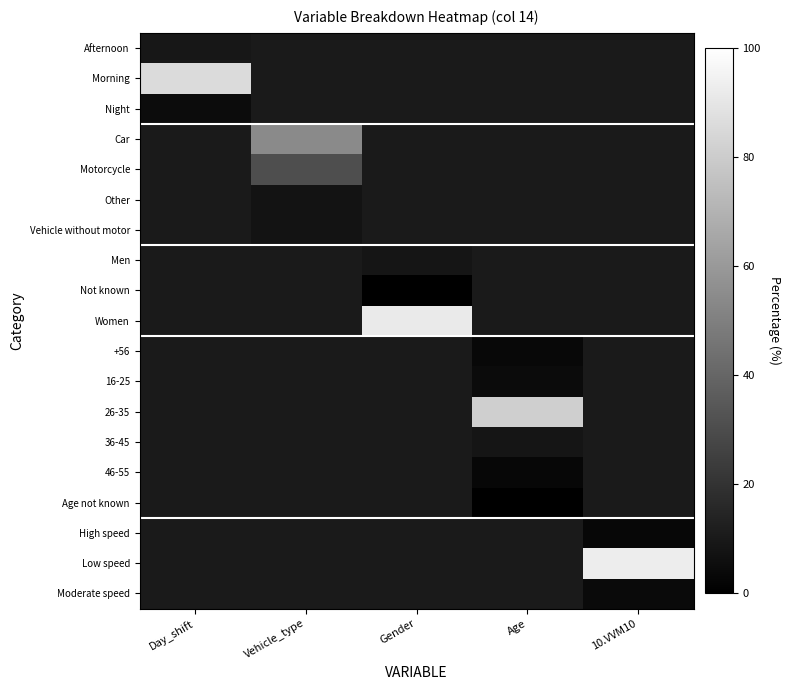

What is the difference between the highest and lowest values at Day_shift?

81.1